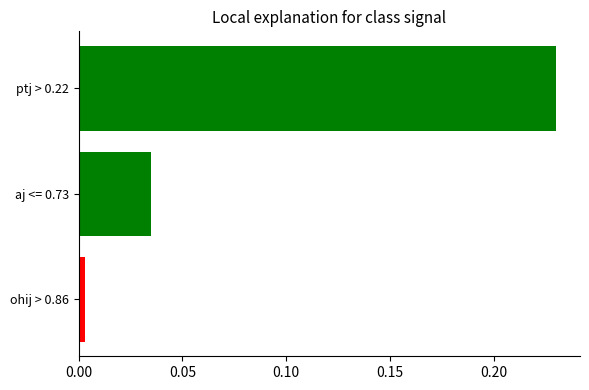

Which category has the lowest value across all series?

ohij > 0.86